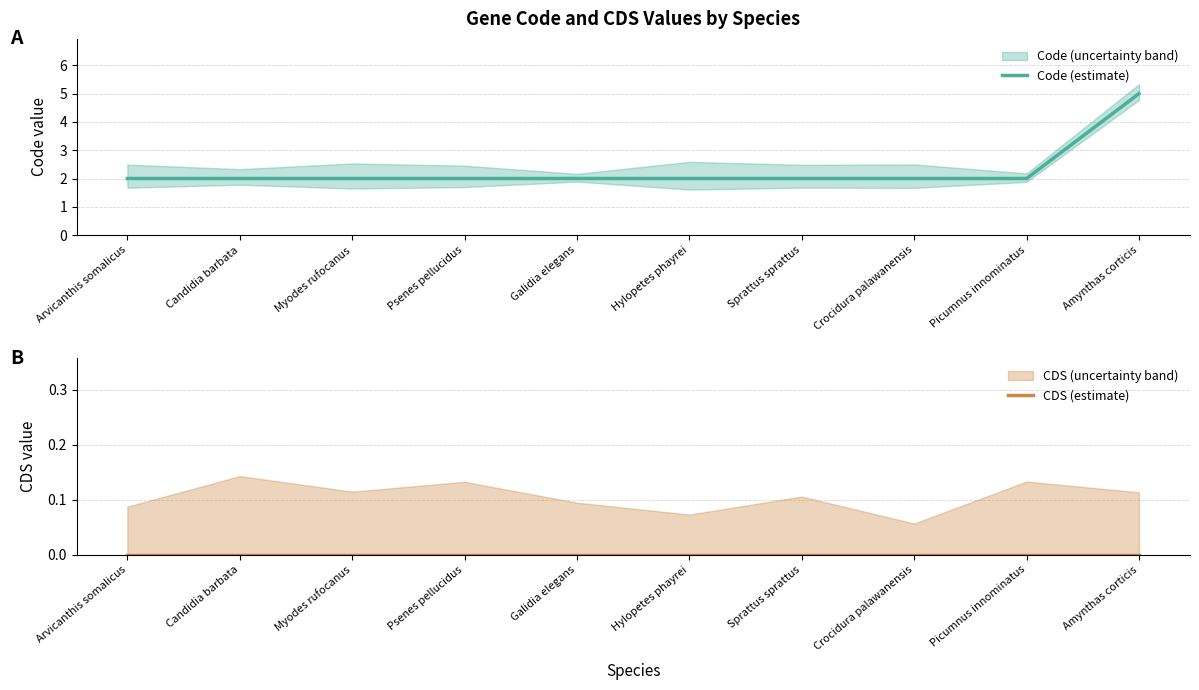

What is the value of the Code (estimate) point at the 8th from the left?

2